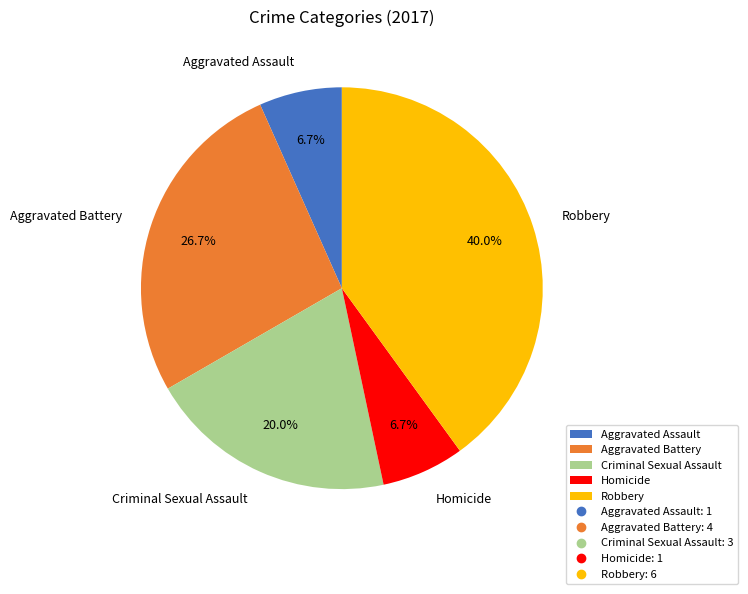

True or false: Aggravated Assault accounts for 14% of the total.

False